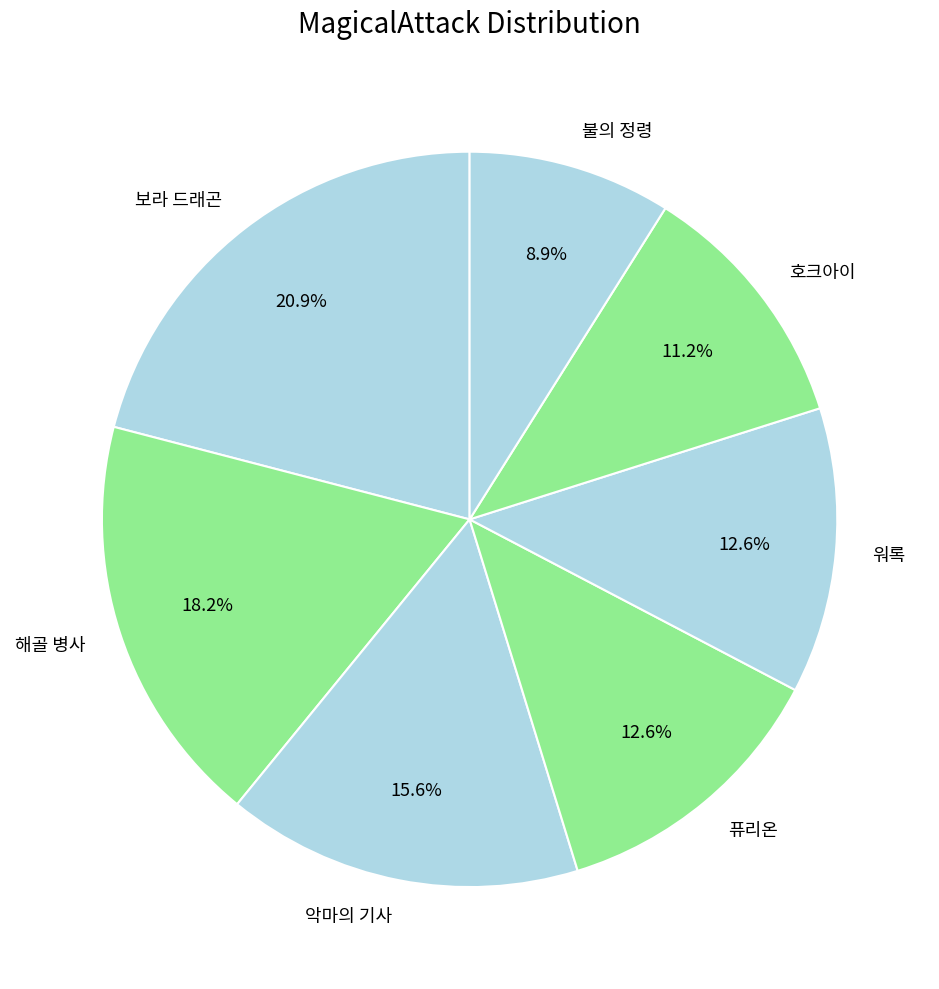

How many slices are in this pie chart?

7